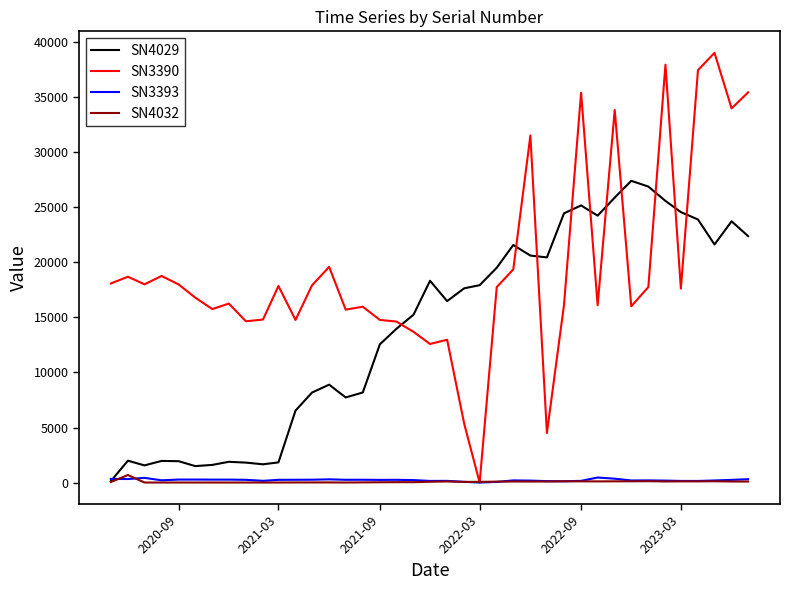

Which series has the largest total across all categories?

SN3390